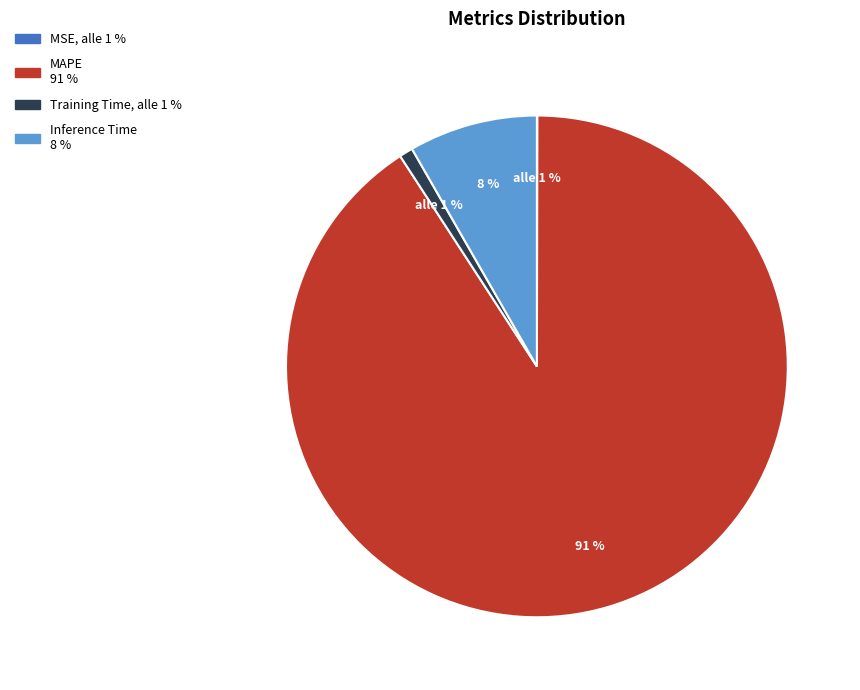

The MAPE slice represents 91% of the pie. True or false?

True